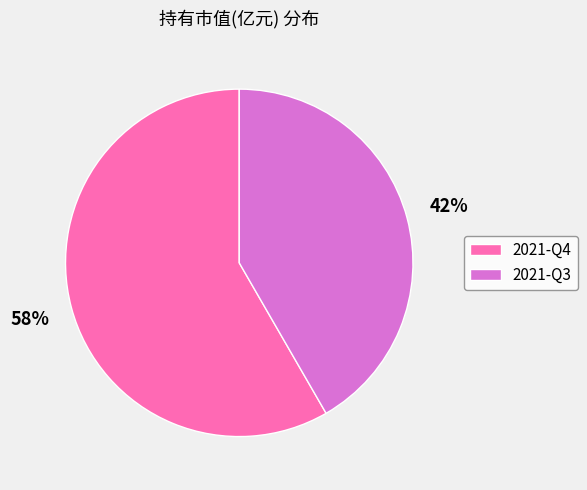

Between 2021-Q3 and 2021-Q4, which is larger?

2021-Q4